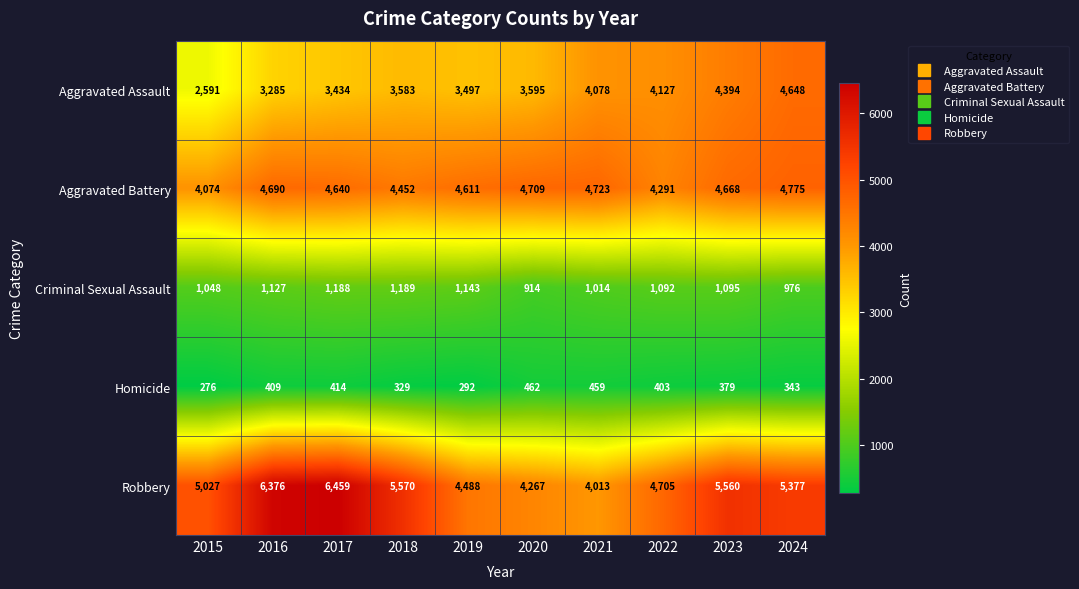

Is it true that Homicide equals 811 at 2020?

False